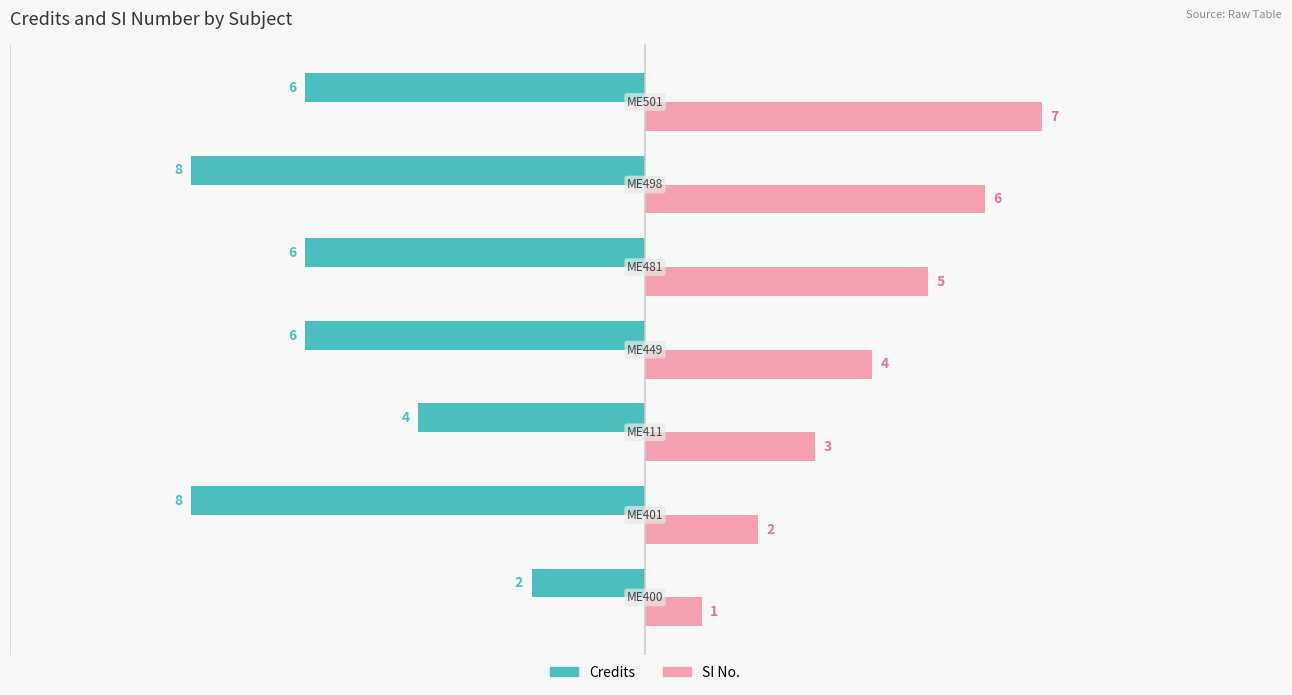

Rank the series by their average value, from lowest to highest.

Credits, SI No.